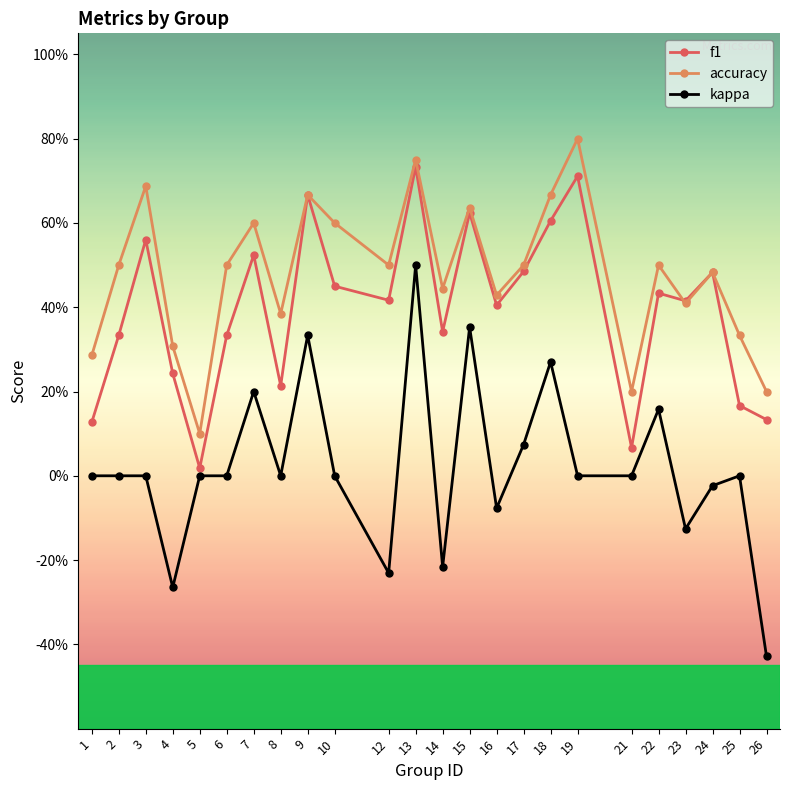

What is the sum of the kappa values at 4 and 21?

-0.3